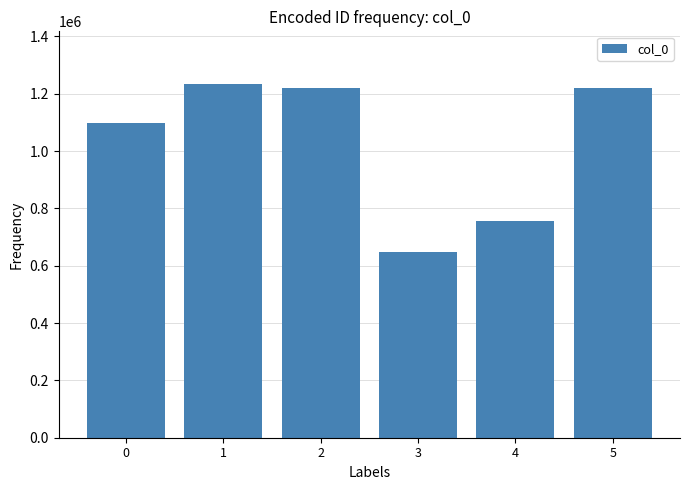

What is the value of the 4th bar from the left?

646099